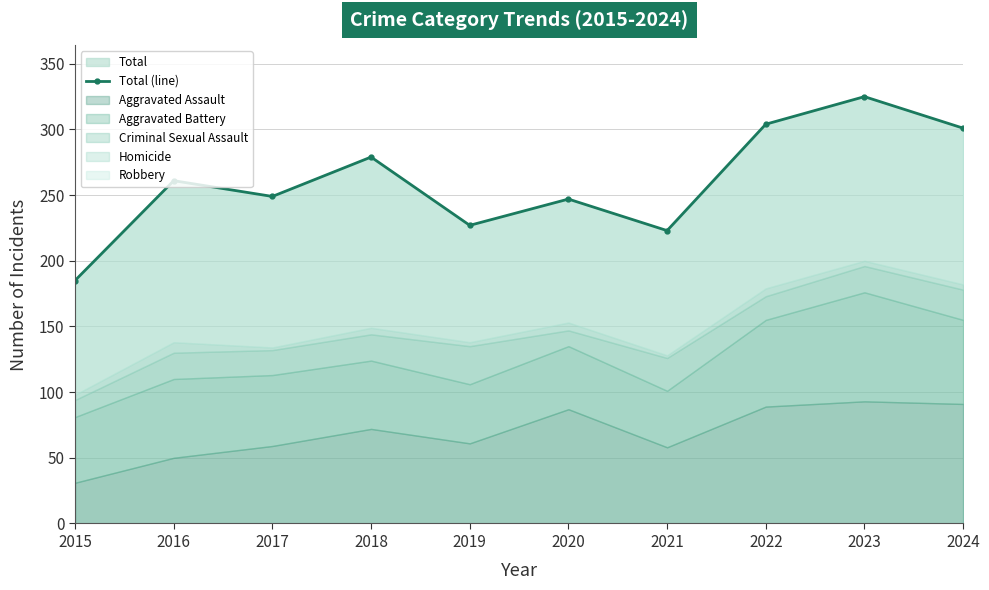

How many points are higher than both their immediate neighbors (excluding endpoints)?

4